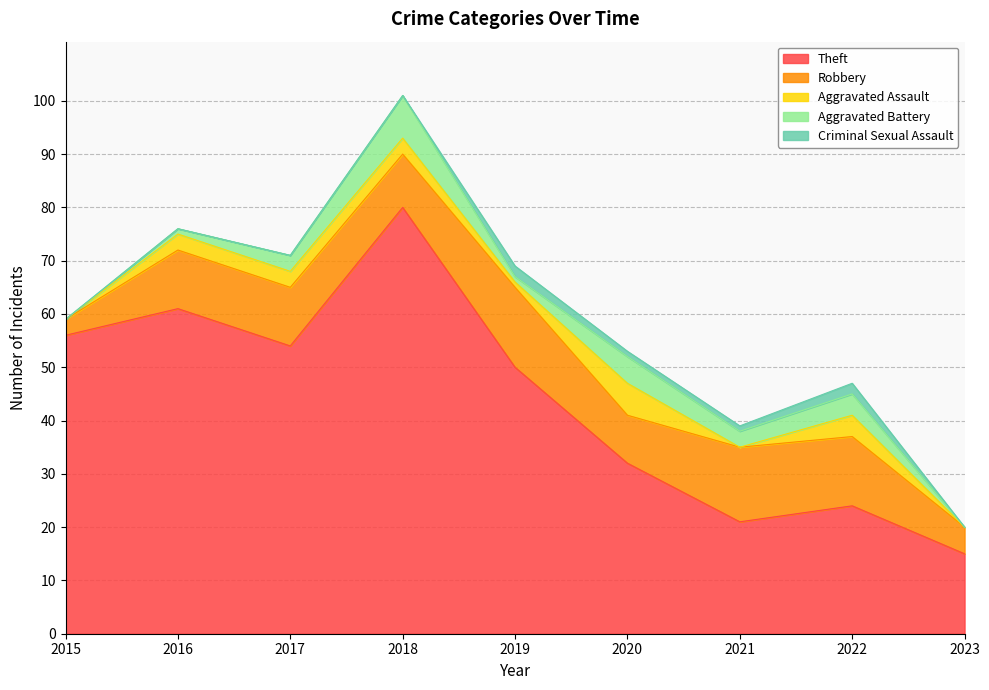

True or false: Theft has a value of 22 at 2023.

False